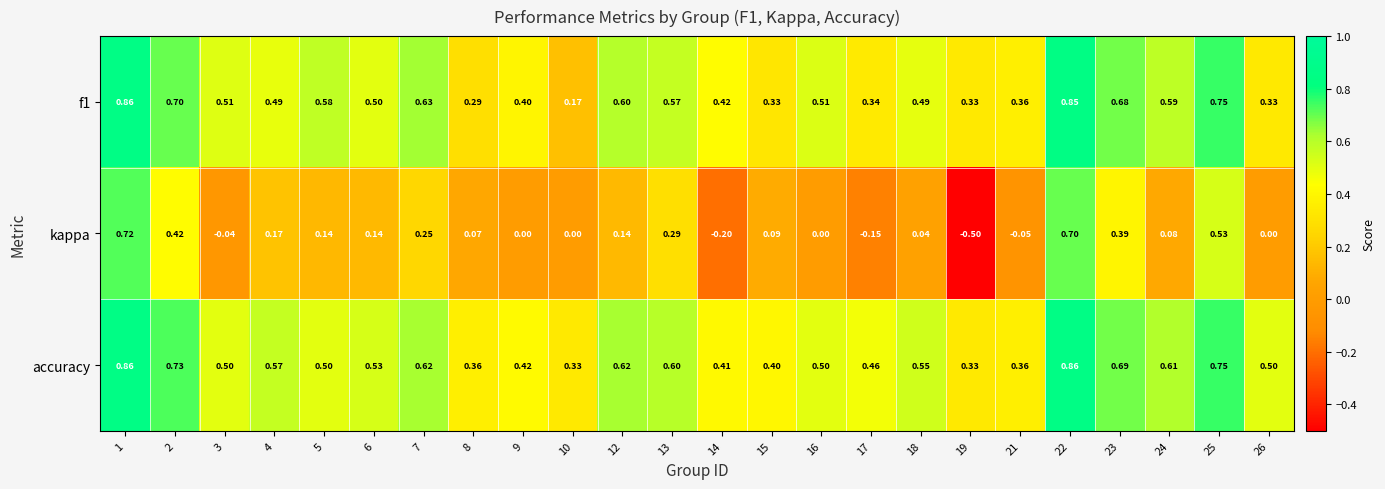

Is the value of accuracy at 3 greater than the value of f1 at 10?

Yes